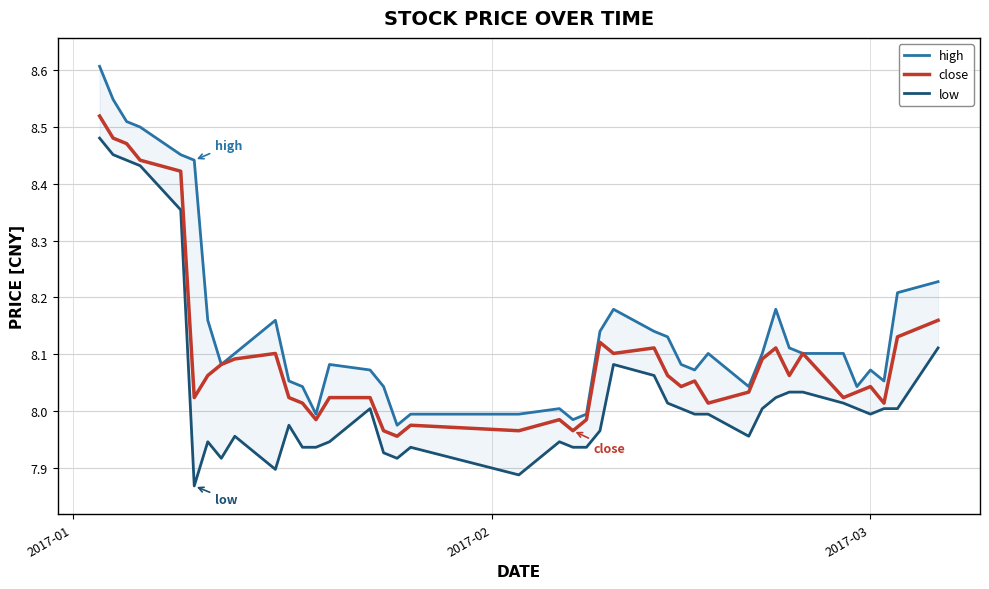

List the series in order of their peak value, highest first.

high, close, low